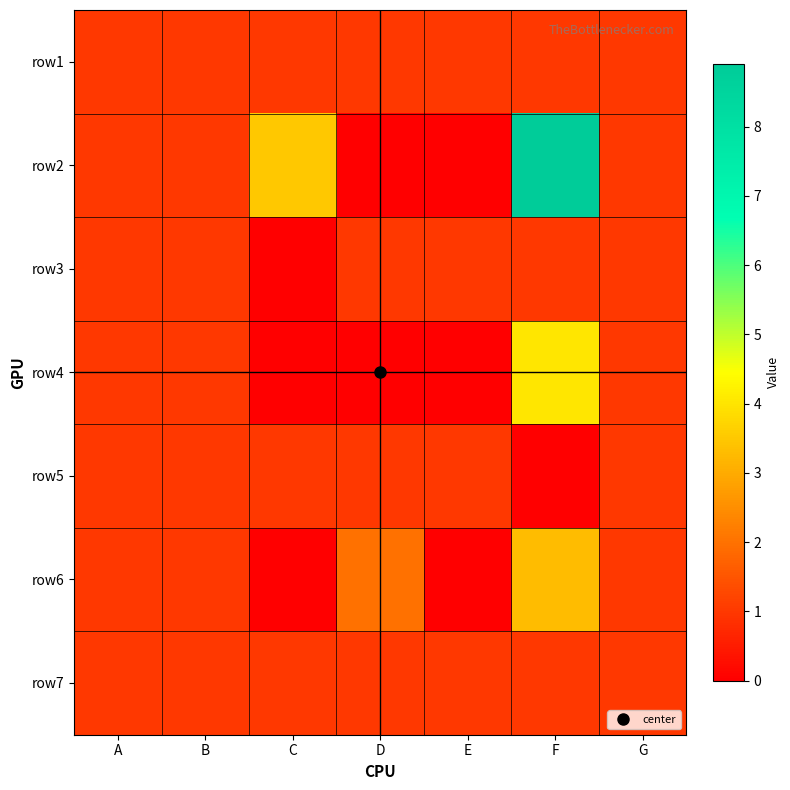

Rank the series by their maximum value, from highest to lowest.

row2, row4, row6, row1, row3, row5, row7